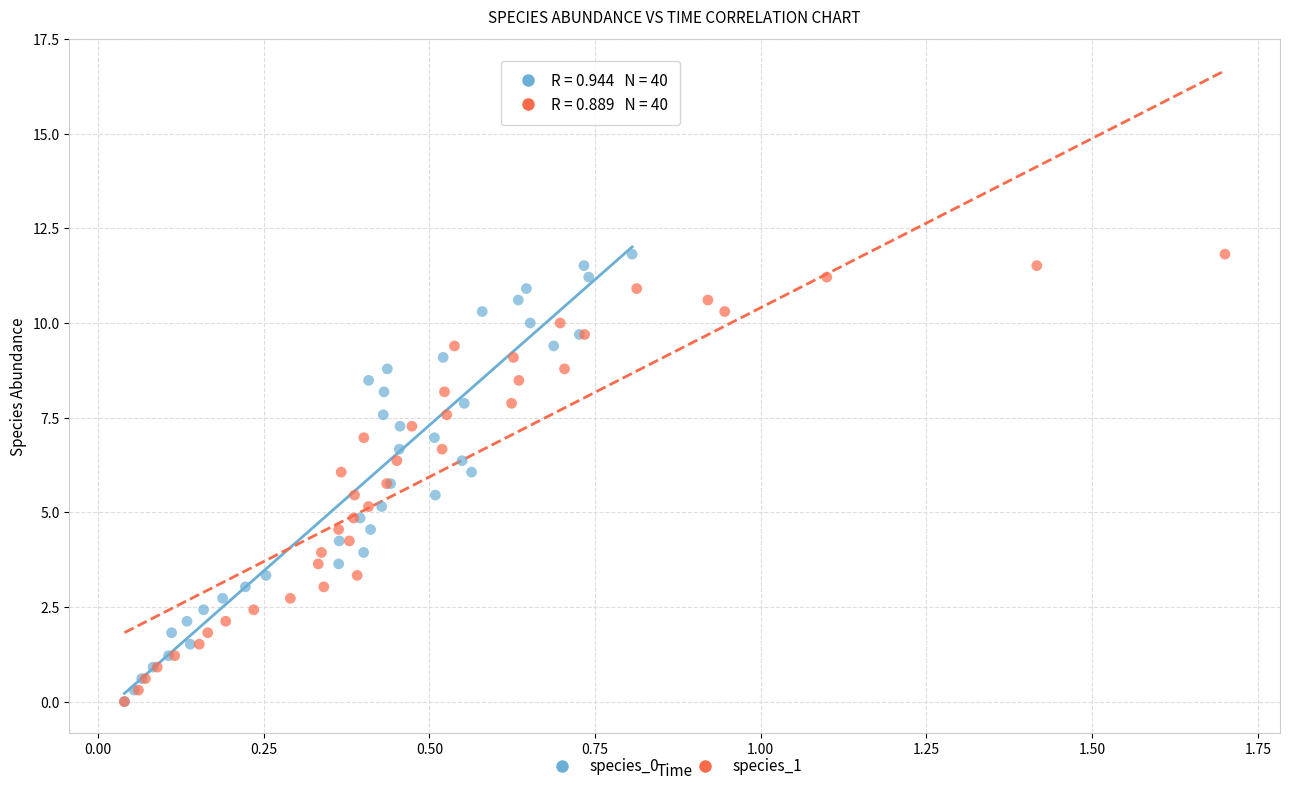

What are all the series names shown in the legend?

species_0, species_1